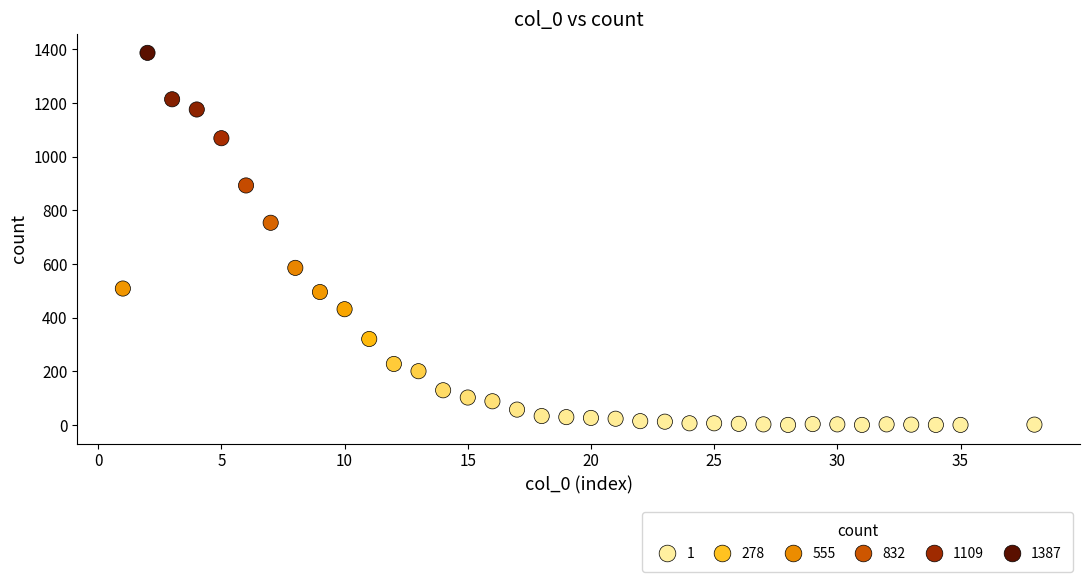

What Y value in the scatter plot is closest to 694?

754